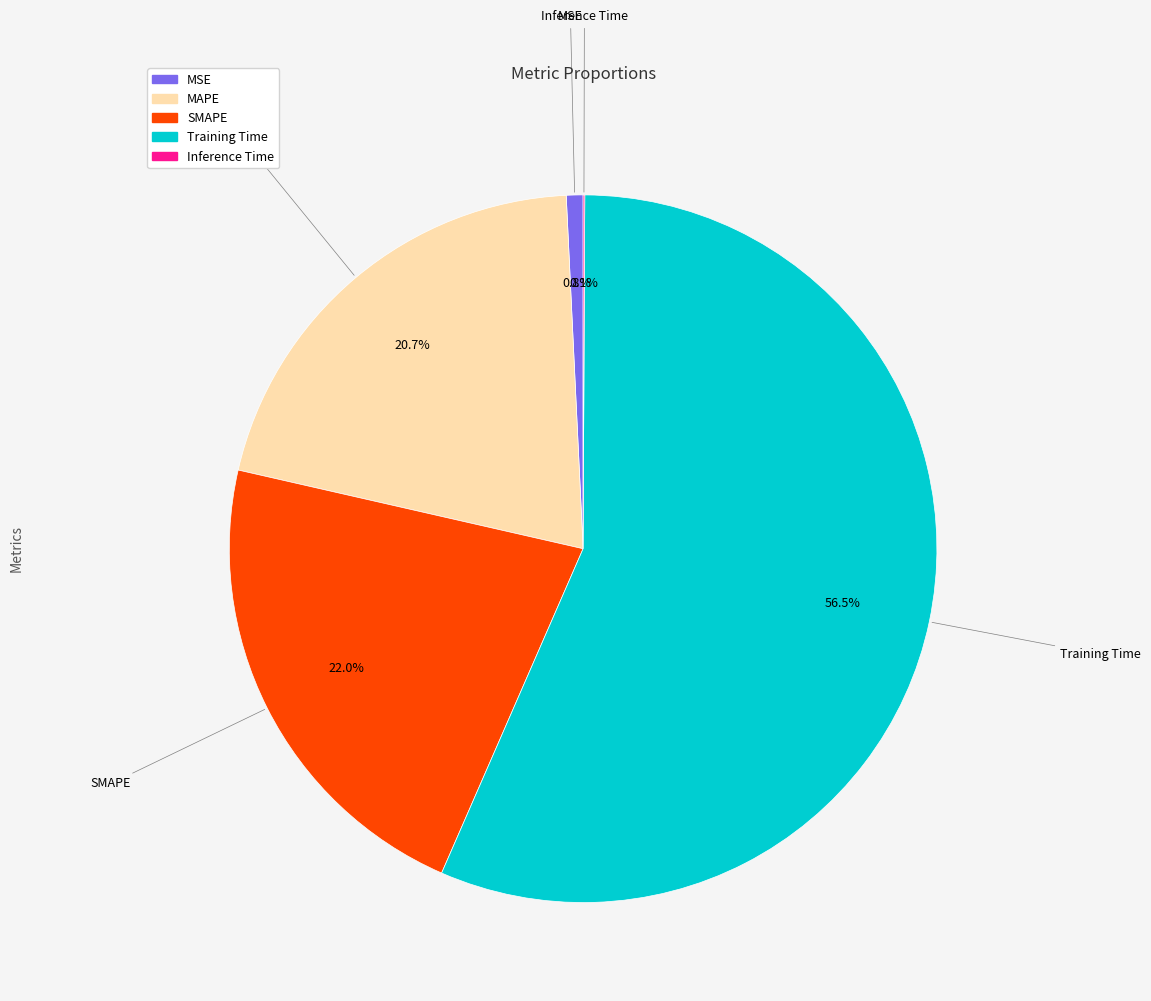

Is it true that MAPE is 21% of the pie?

True